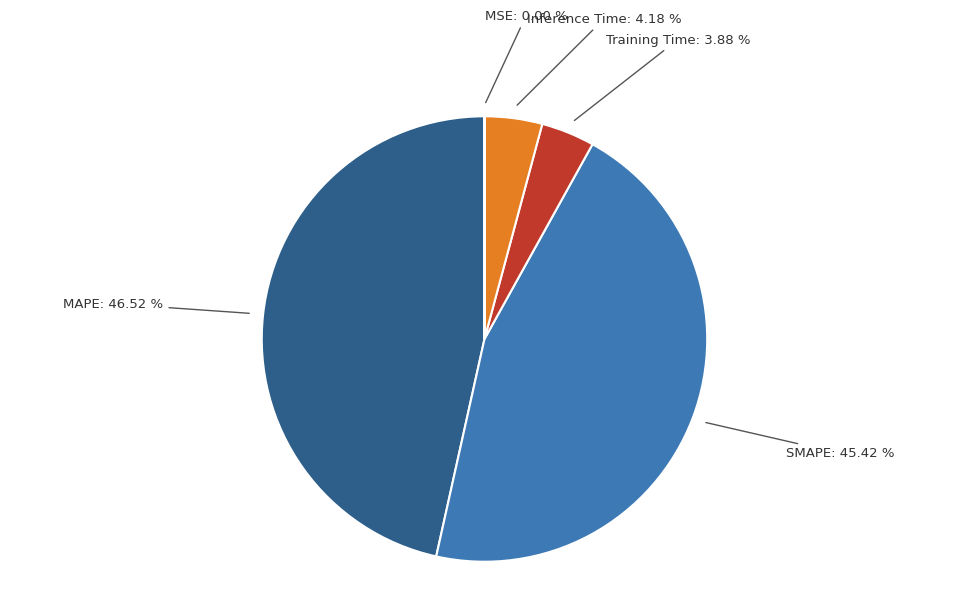

What percentage is the MAPE slice, to the nearest percent?

47%